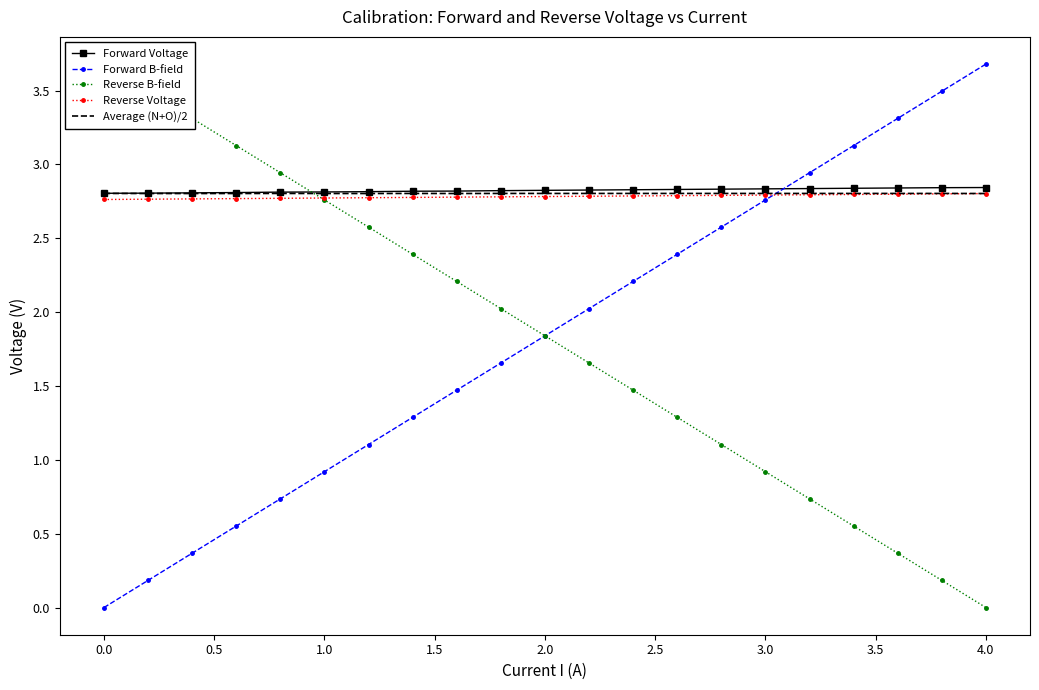

Which series ends up on top after the final intersection of Forward Voltage and Forward B-field?

Forward B-field